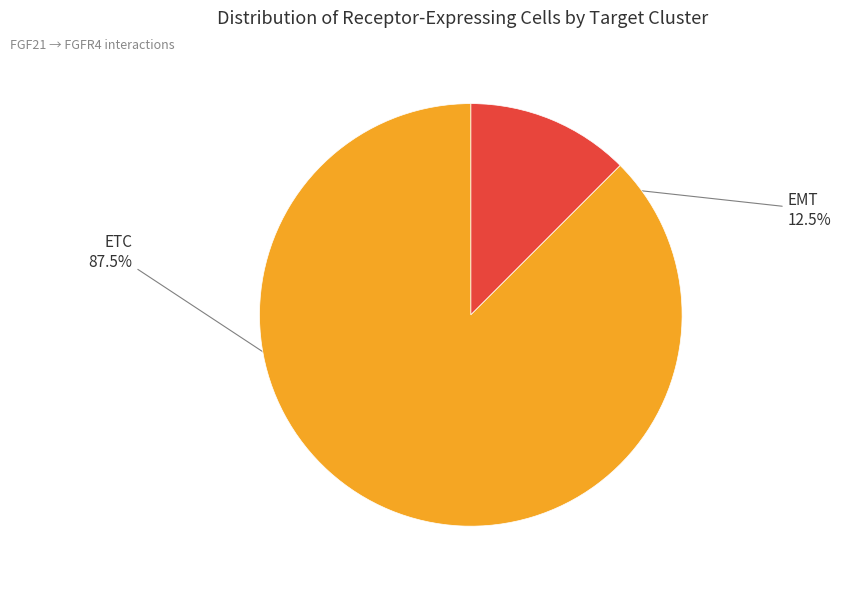

Is there any slice that represents more than half of the pie?

Yes